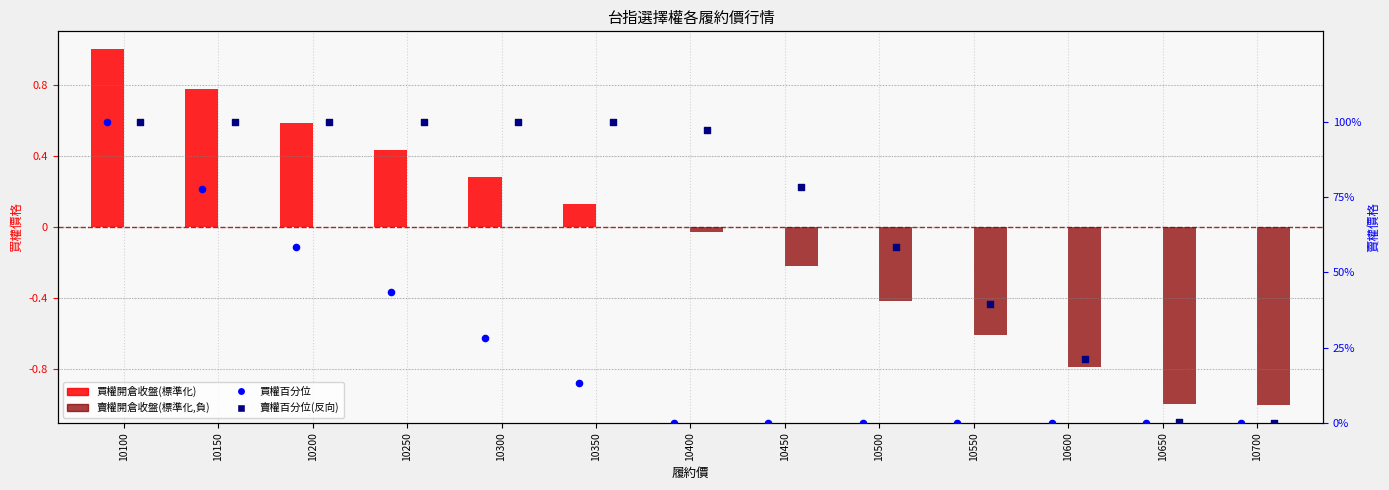

Which series has the largest Y range (max minus min)?

買權百分位